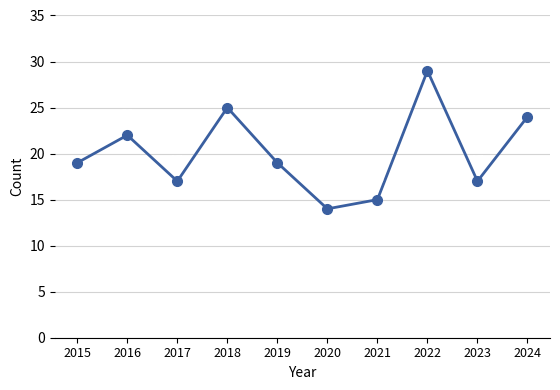

Between 2024 and 2019, which is larger?

2024